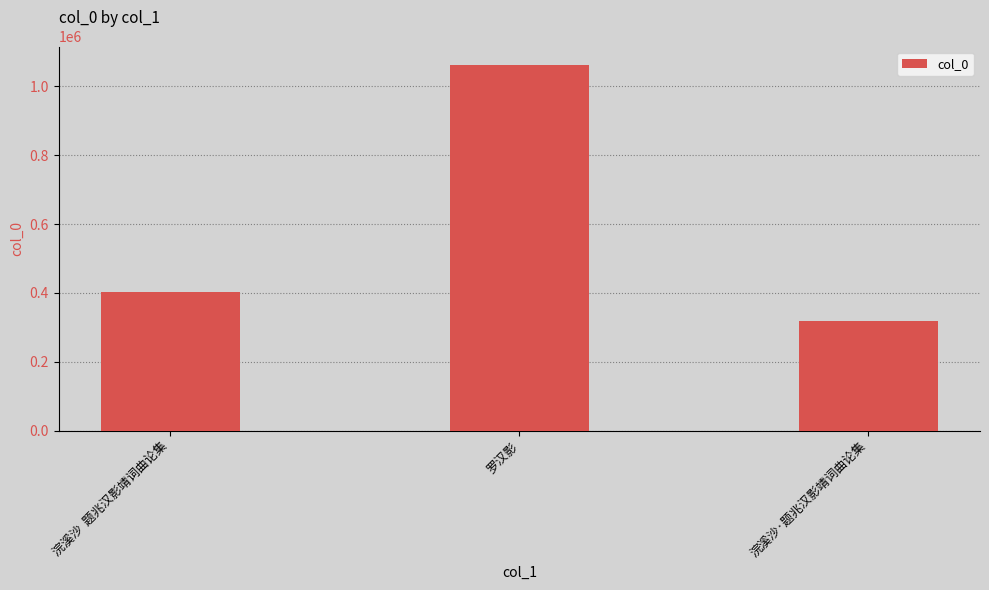

Reading left to right, list all the values displayed in this chart.

401772	1063058	318325